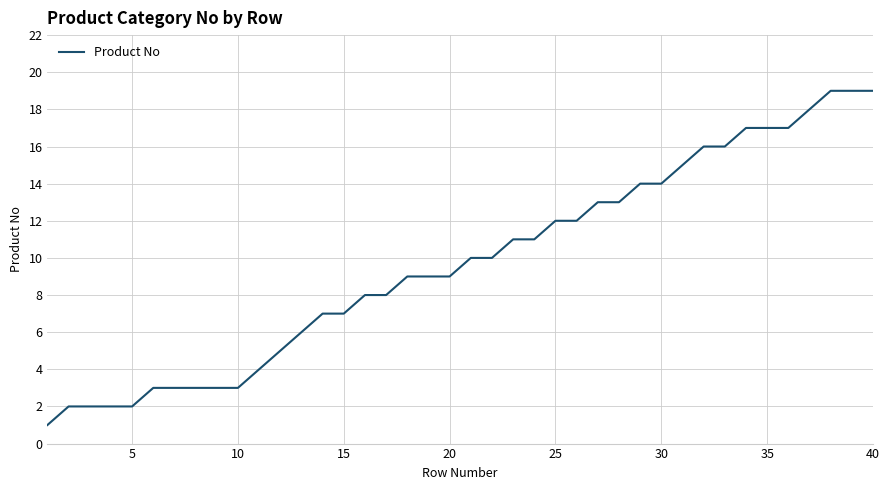

What is the difference between the maximum and minimum values?

18